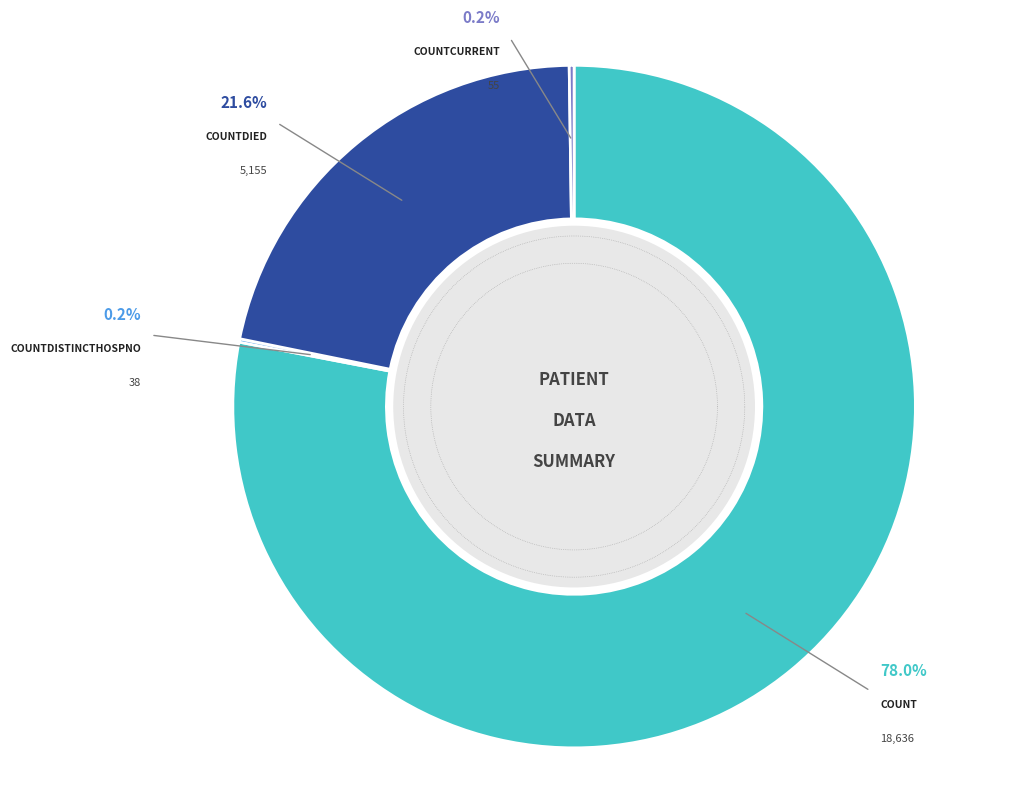

Is there any slice that represents more than half of the pie?

Yes